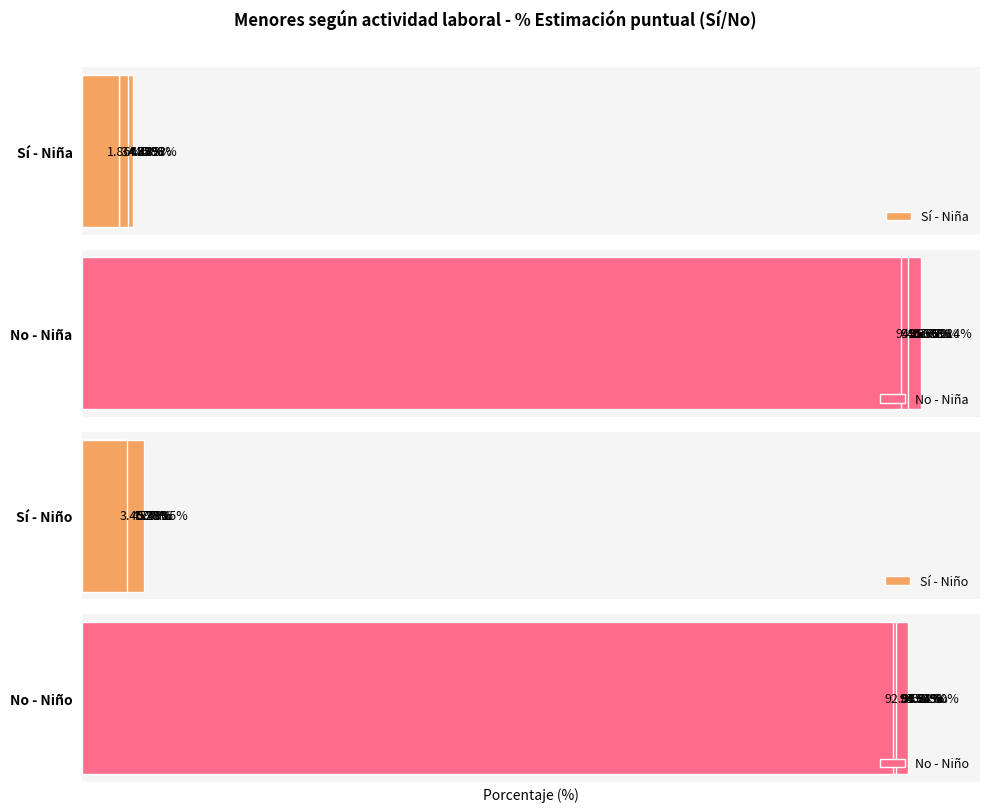

Which series has the widest spread of values?

No - Niña